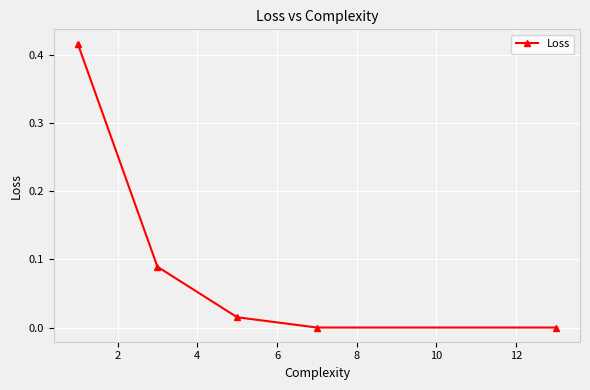

True or false: the data has more than 1 interior local peaks.

False